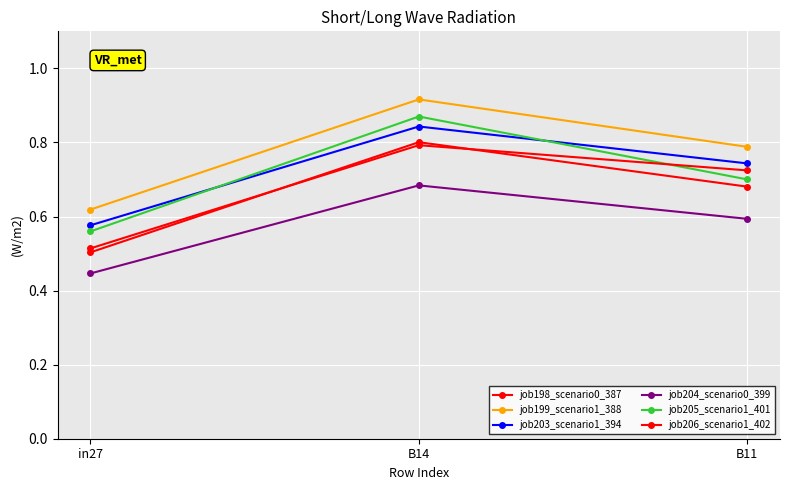

What is the spread (max minus min) of values at B14?

0.2